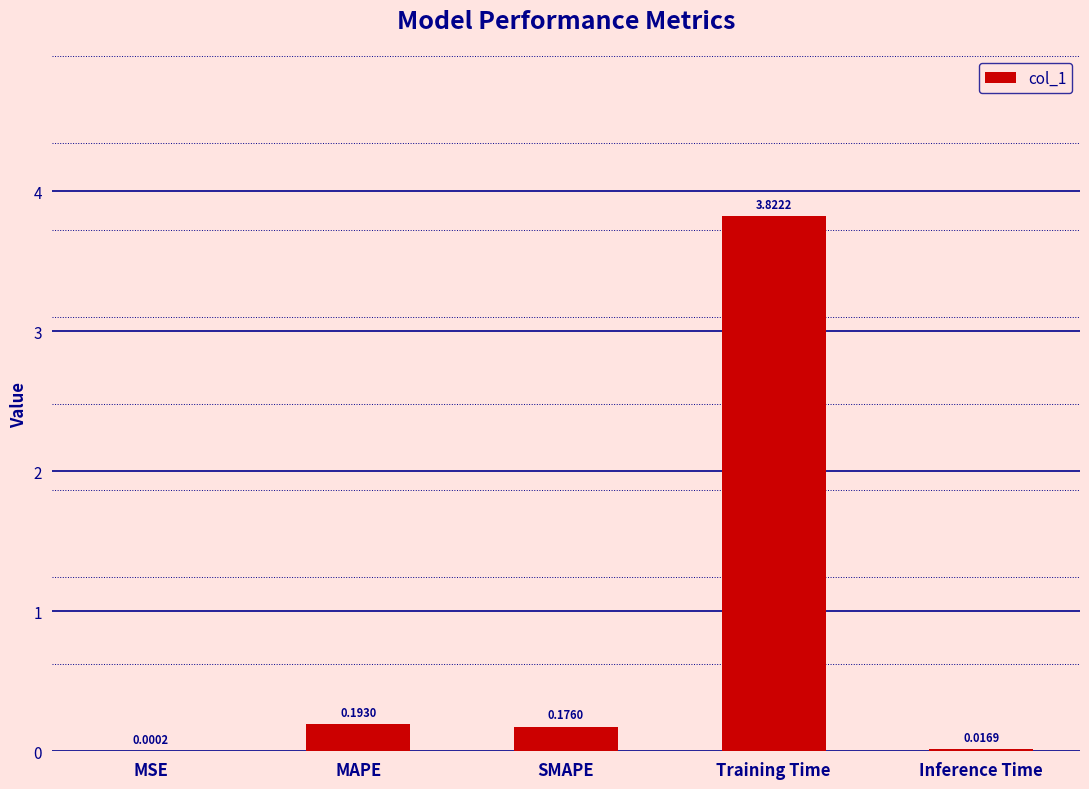

Are the bars horizontal?

No